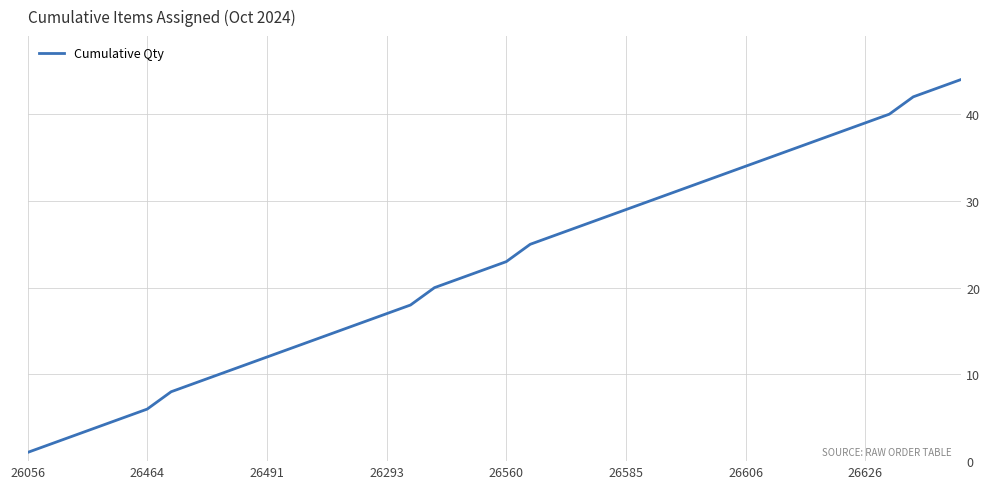

Reading left to right, list all the values displayed in this chart.

1	2	3	4	5	6	8	9	10	11	12	13	14	15	16	17	18	20	21	22	23	25	26	27	28	29	30	31	32	33	34	35	36	37	38	39	40	42	43	44